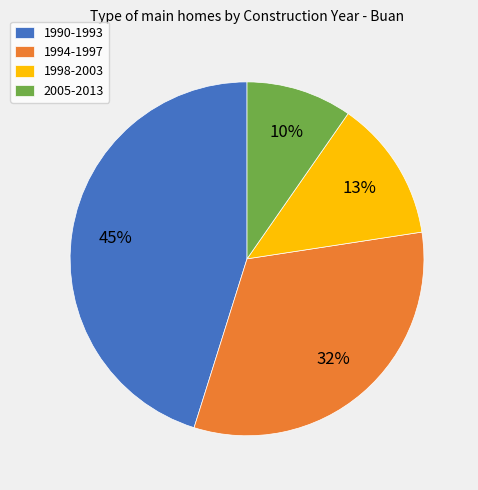

Count the number of slices in the pie.

4